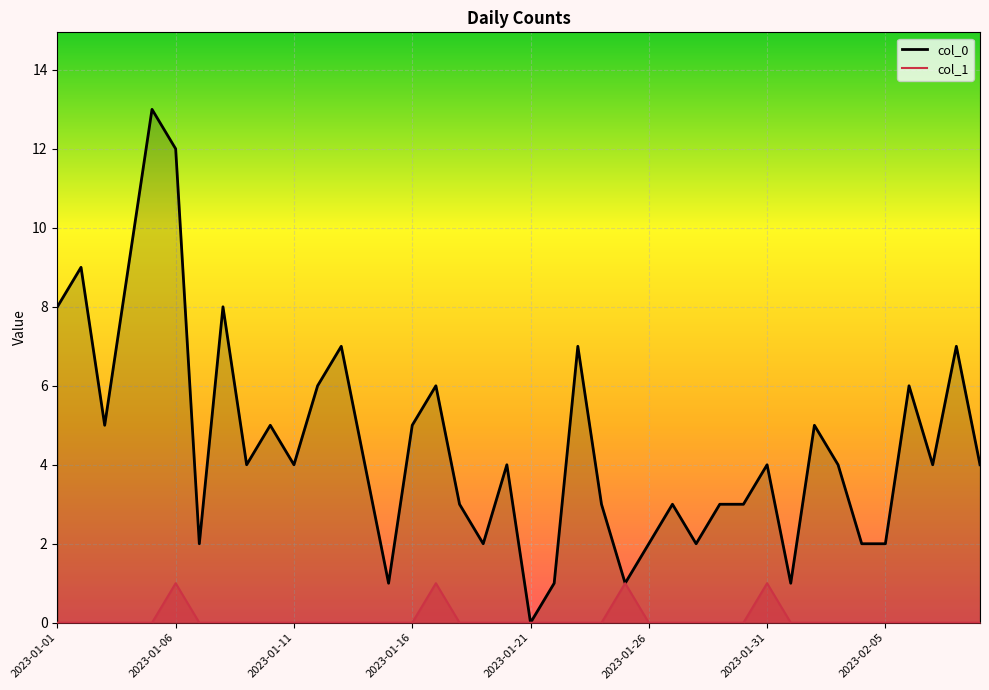

Is it true that col_1_line equals 0 at 18?

True